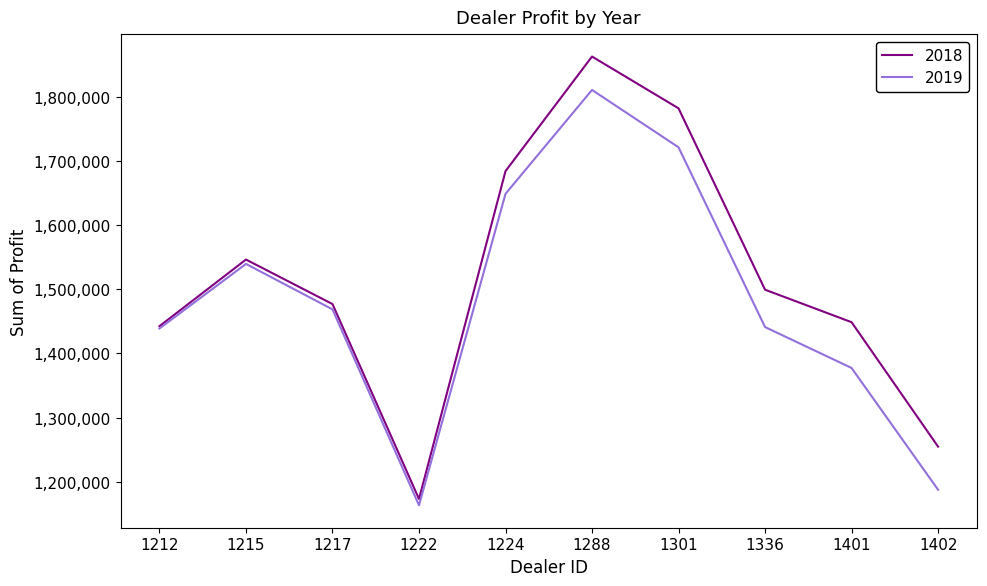

At which category does 2018 reach its first local peak?

1215